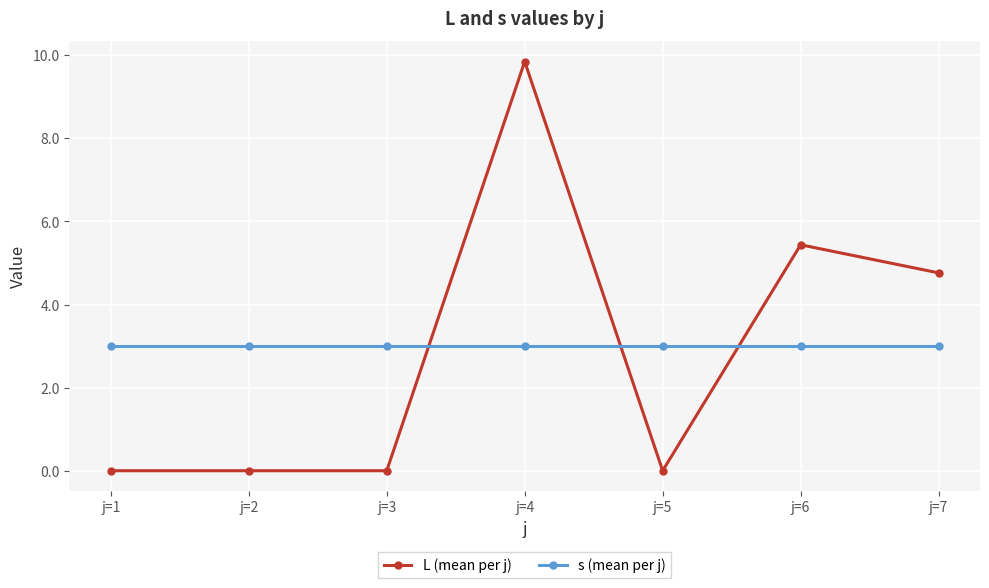

Is it true that s (mean per j) equals 4.2 at j=2?

False